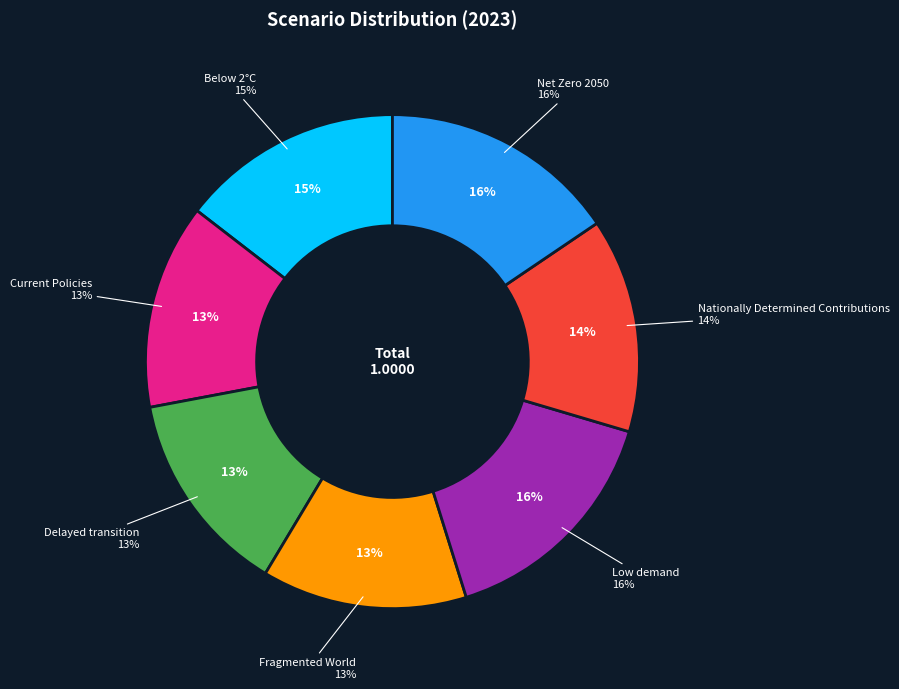

What percentage is the Below 2°C slice, to the nearest percent?

15%